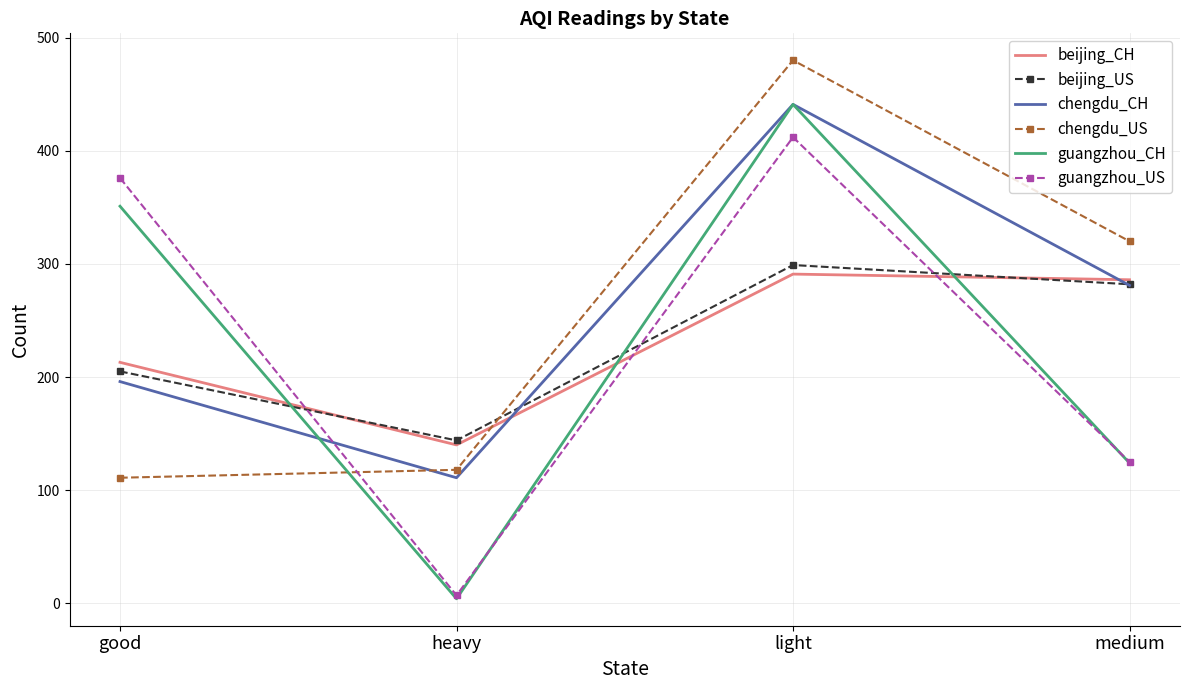

Is the value of guangzhou_US at light greater than the value of beijing_US at light?

Yes